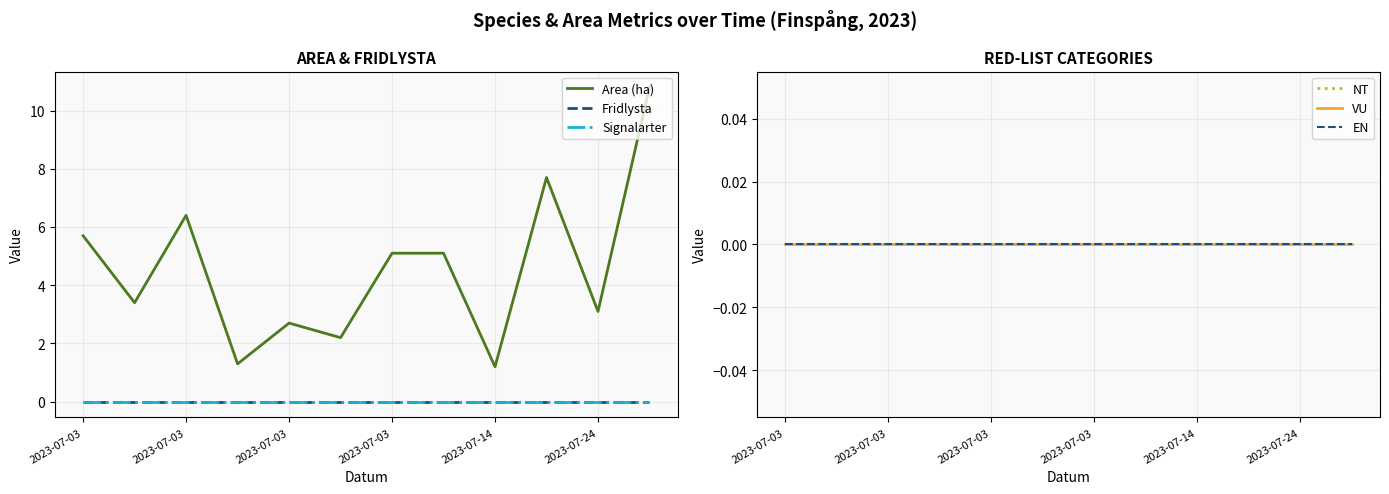

Is it true that Area (ha) equals 1.5 at 2023-07-24?

False